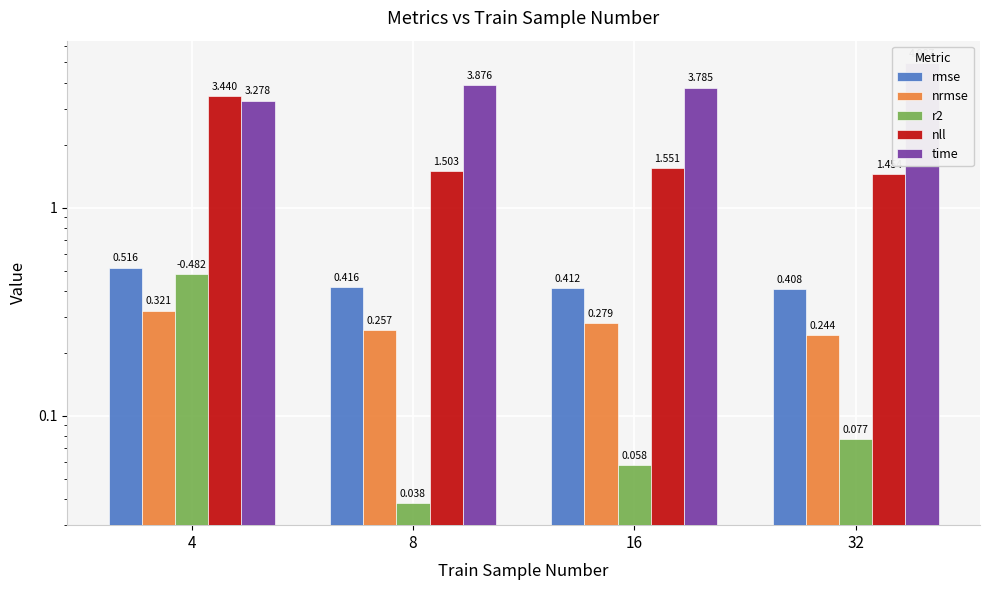

The r2 series shows 0.1 at 16. True or false?

False